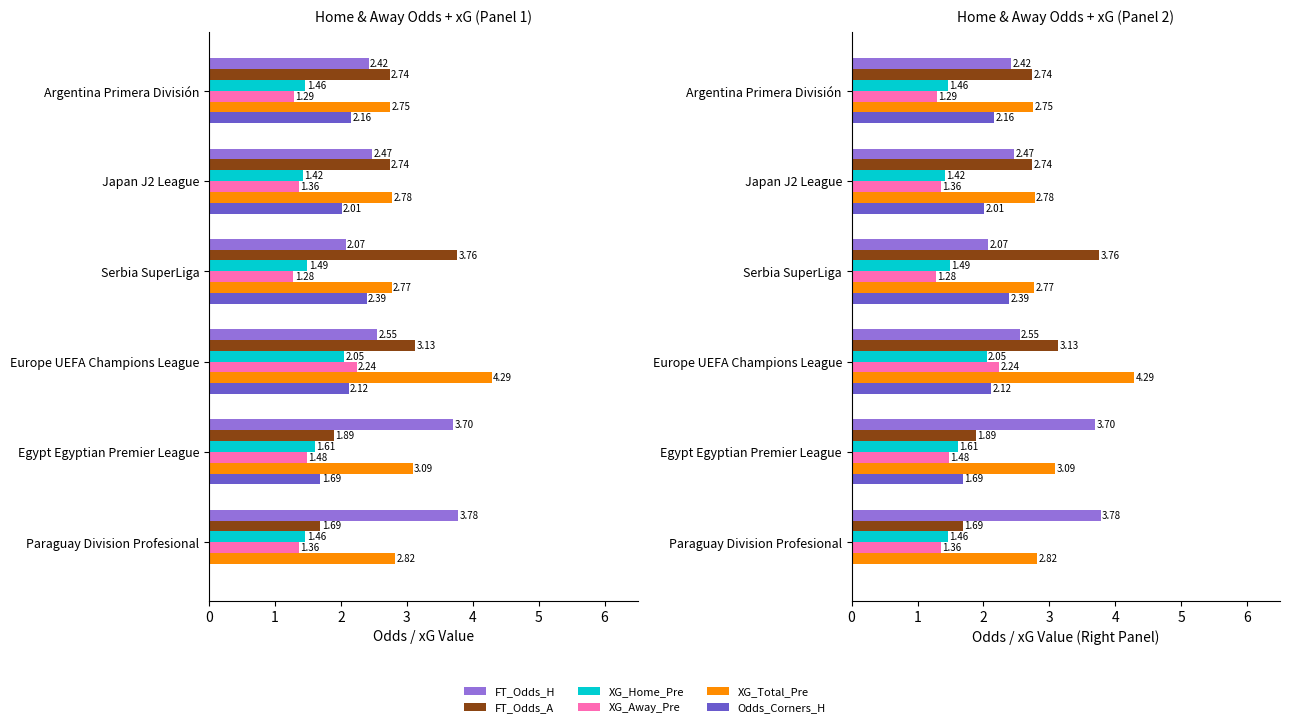

What is the maximum value shown in the chart?

4.3